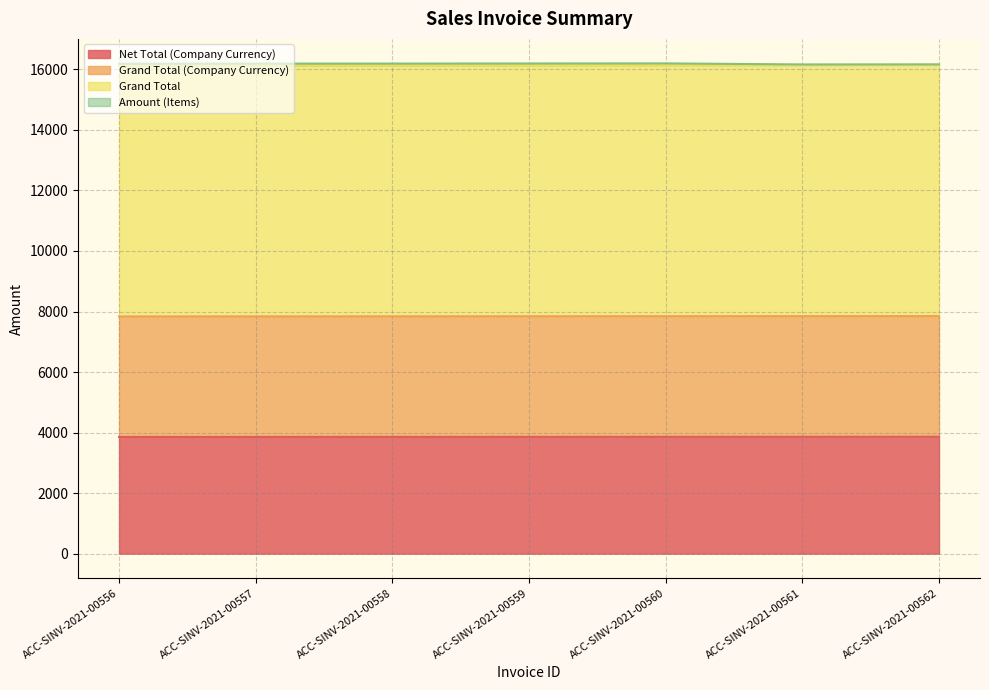

Rank the categories by Grand Total value from highest to lowest.

ACC-SINV-2021-00562, ACC-SINV-2021-00561, ACC-SINV-2021-00560, ACC-SINV-2021-00559, ACC-SINV-2021-00558, ACC-SINV-2021-00557, ACC-SINV-2021-00556